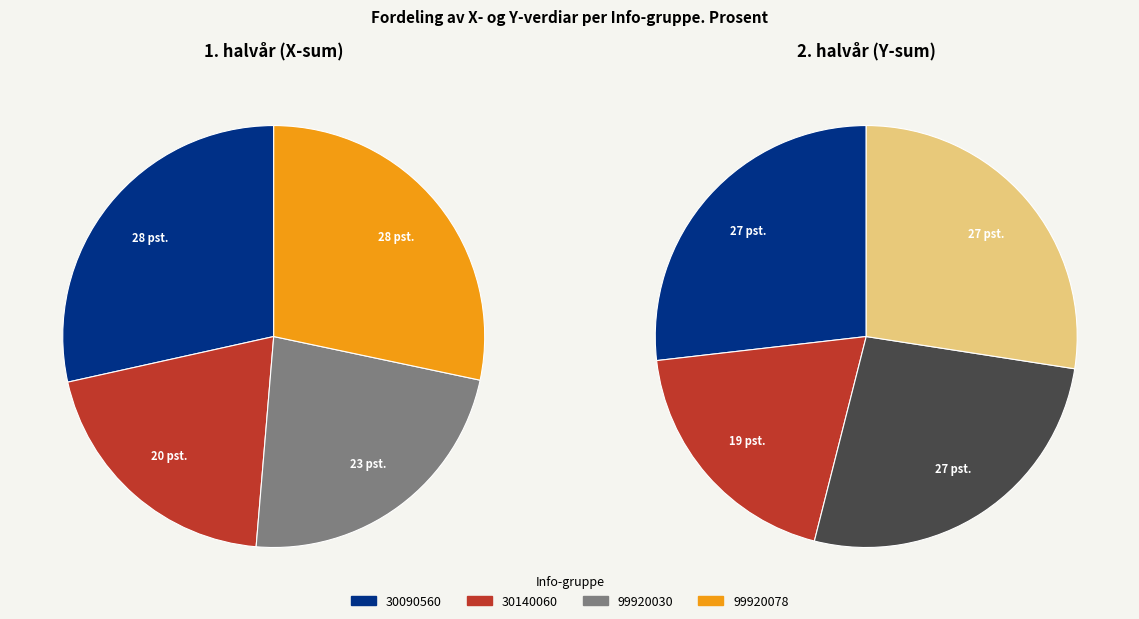

Does 30140060 account for over 50% of the chart?

No